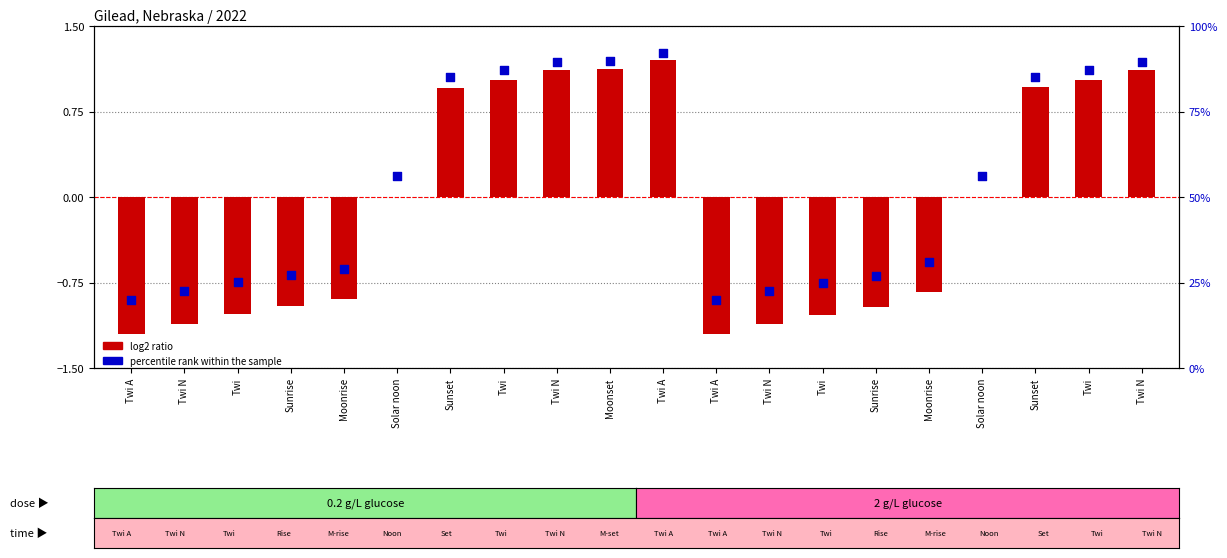

At which category is the sum across all series the highest?

Twi A